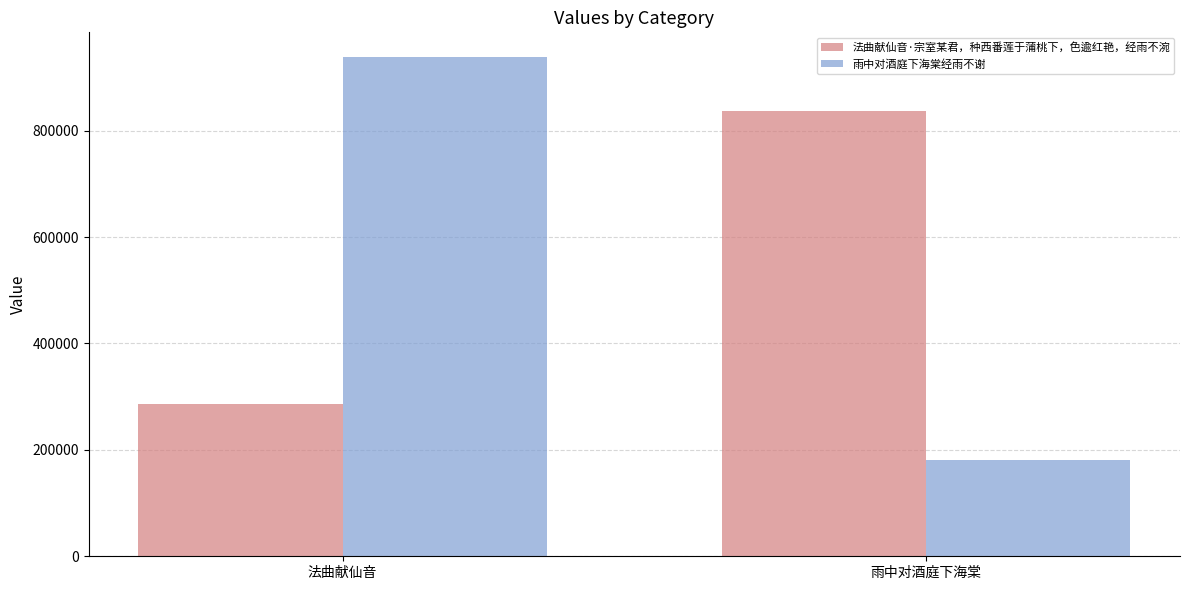

Reading left to right, list all the values displayed in this chart.

法曲献仙音·宗室某君，种西番莲于蒲桃下，色逾红艳，经雨不涴: 法曲献仙音=286902	雨中对酒庭下海棠=837520
雨中对酒庭下海棠经雨不谢: 法曲献仙音=937965	雨中对酒庭下海棠=180854